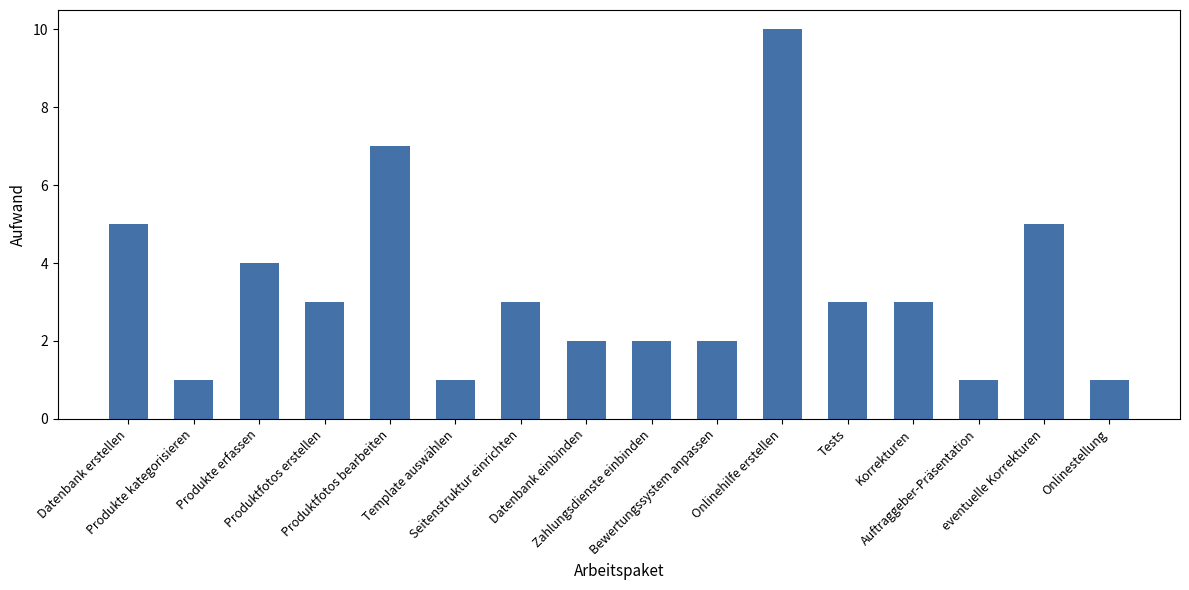

How many values are between 2 and 5?

10